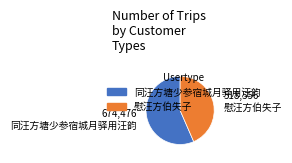

Count the number of slices in the pie.

2